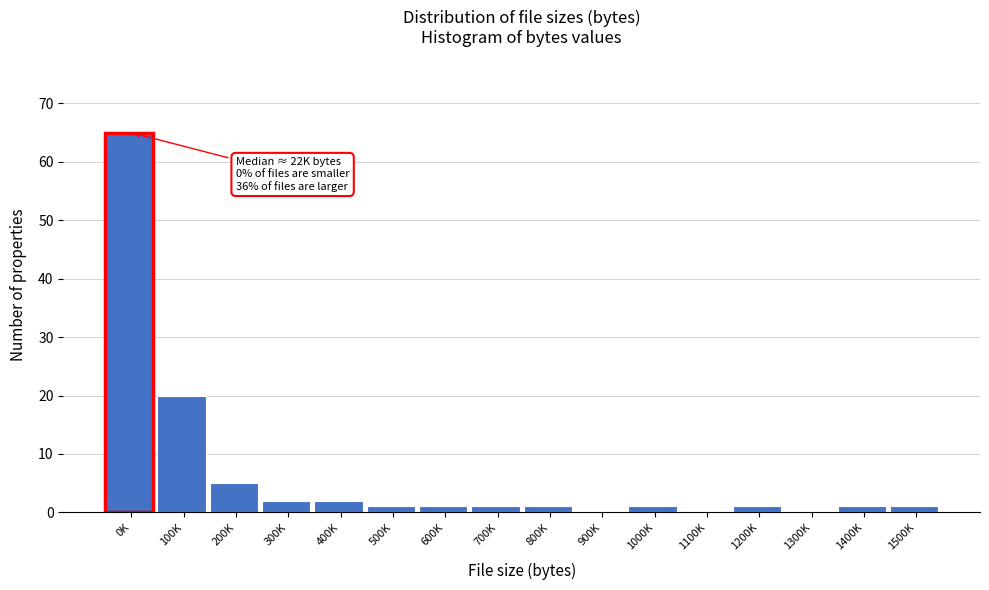

Reading left to right, list all the values displayed in this chart.

0K=65	100K=20	200K=5	300K=2	400K=2	500K=1	600K=1	700K=1	800K=1	900K=0	1000K=1	1100K=0	1200K=1	1300K=0	1400K=1	1500K=1